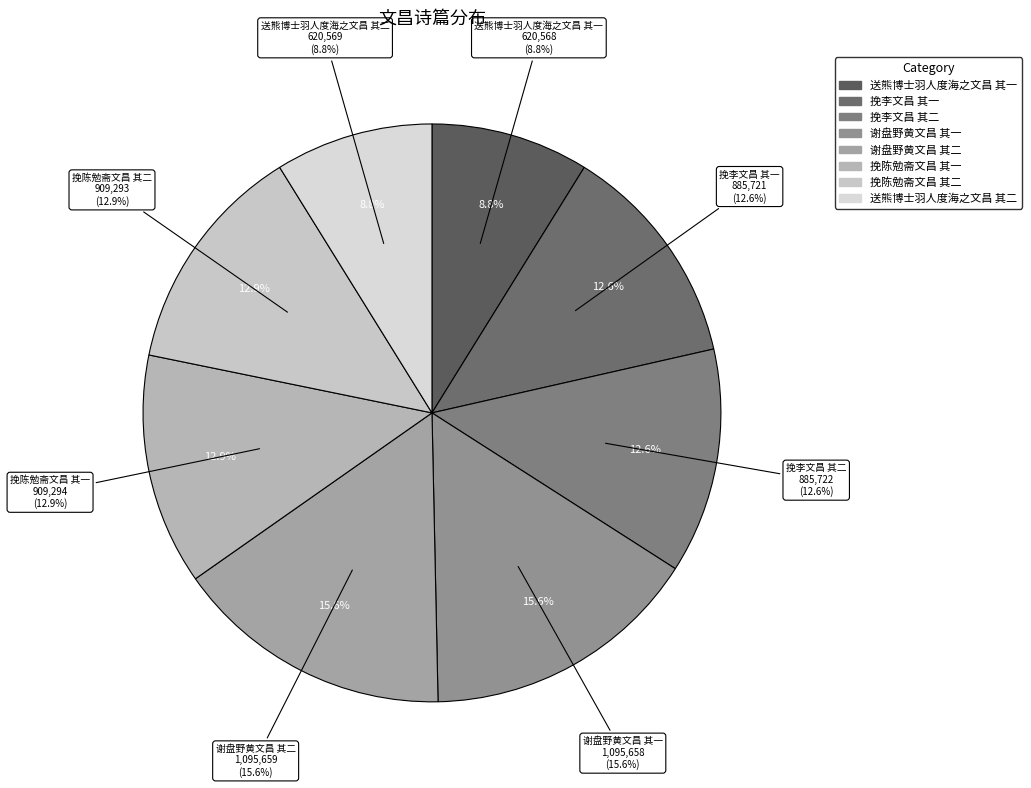

What is the largest slice in the pie chart?

谢盘野黄文昌 其二